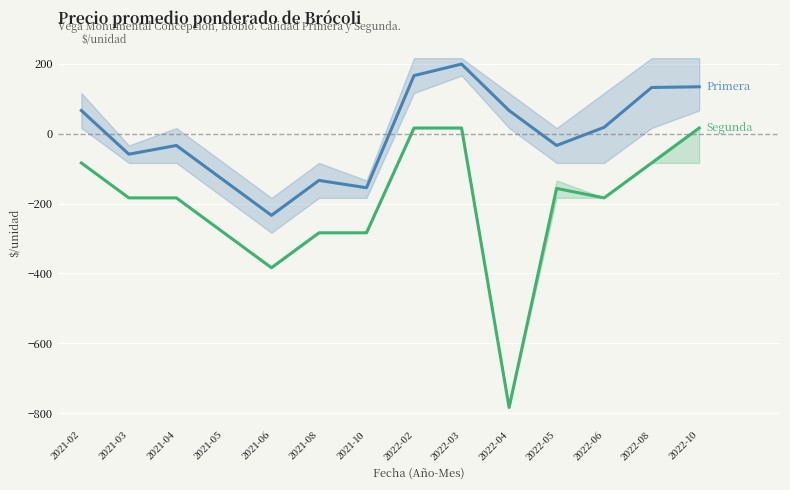

Does the chart display data point markers on the line(s)?

No